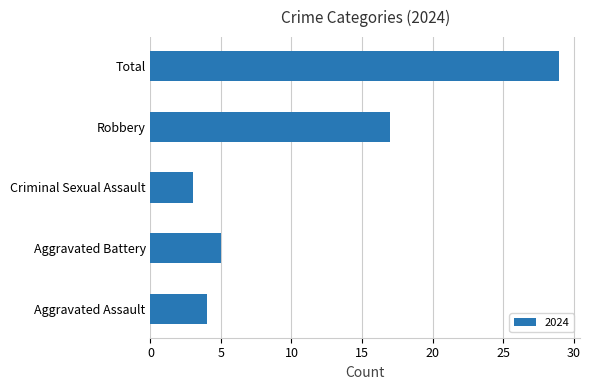

Reading top to bottom, transcribe all the data shown in this chart.

Total=29	Robbery=17	Criminal Sexual Assault=3	Aggravated Battery=5	Aggravated Assault=4